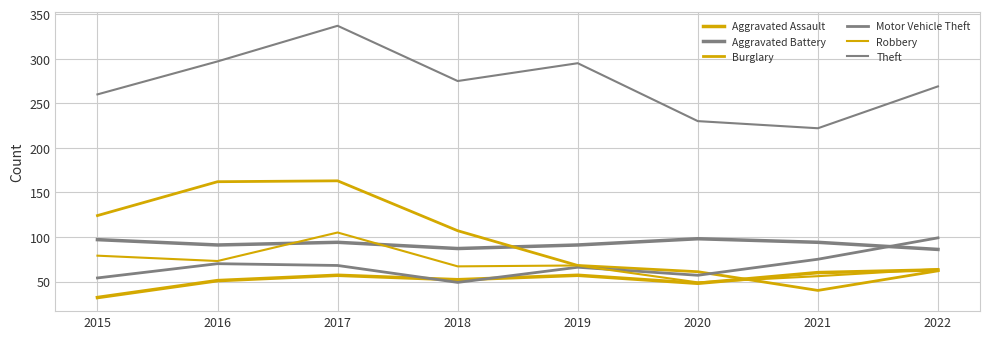

True or false: Aggravated Battery and Aggravated Assault intersect in this chart.

False